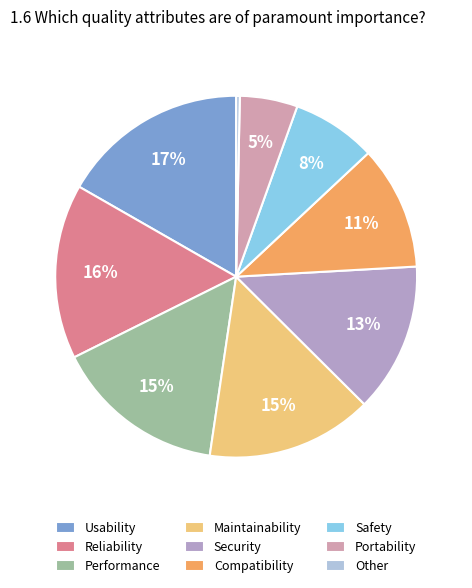

What is the smallest slice in the pie chart?

Other